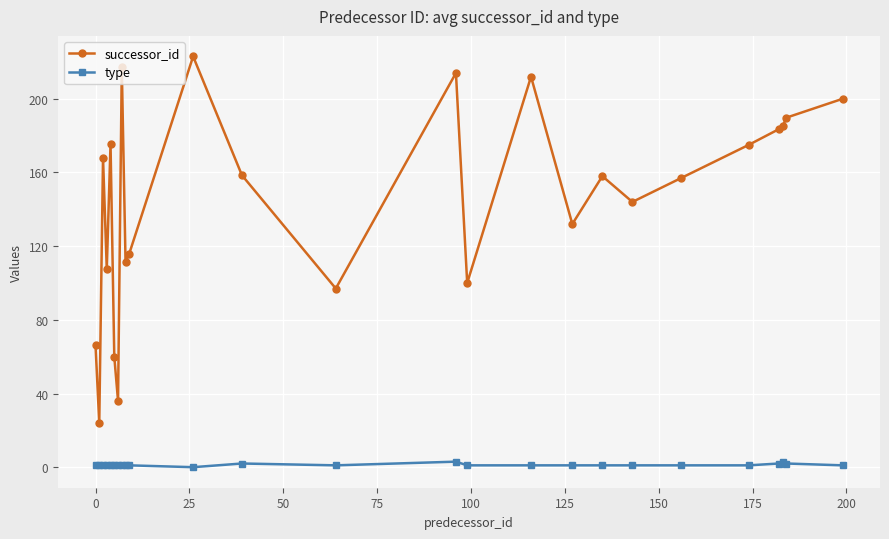

What is the difference between the maximum and minimum values in the successor_id series?

199.0